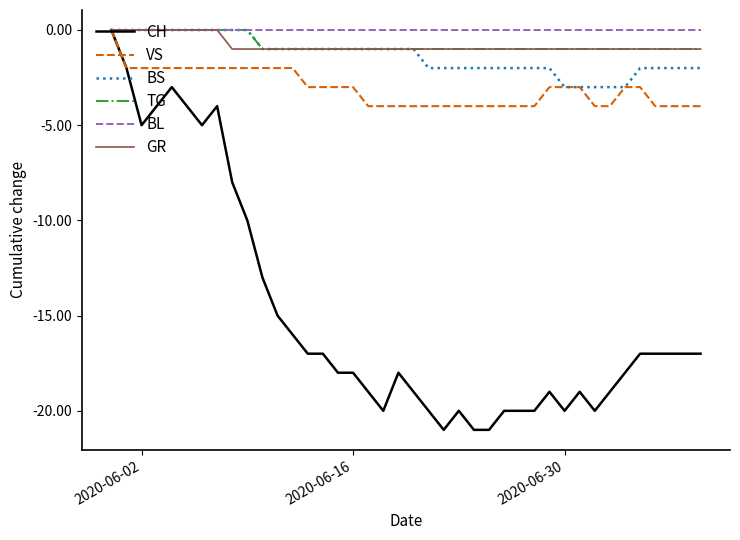

What is the smallest value displayed?

-21